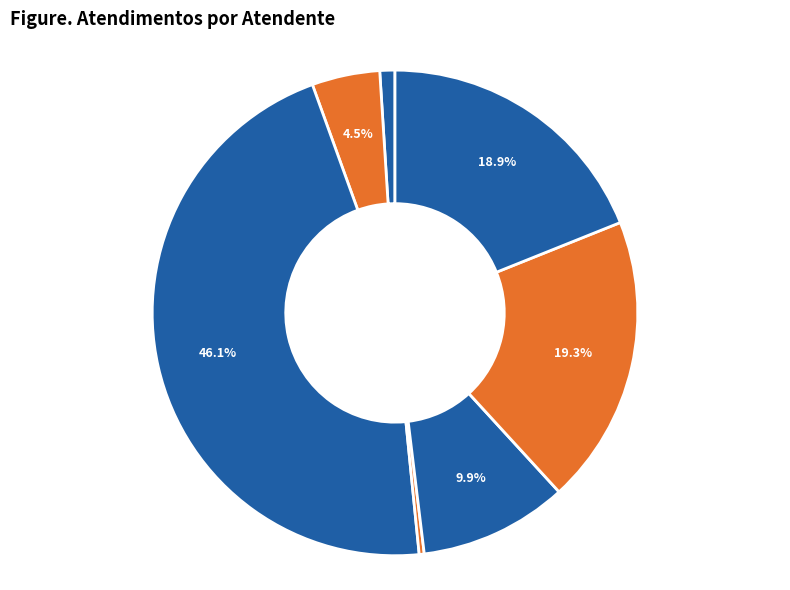

Count the number of slices in the pie.

7